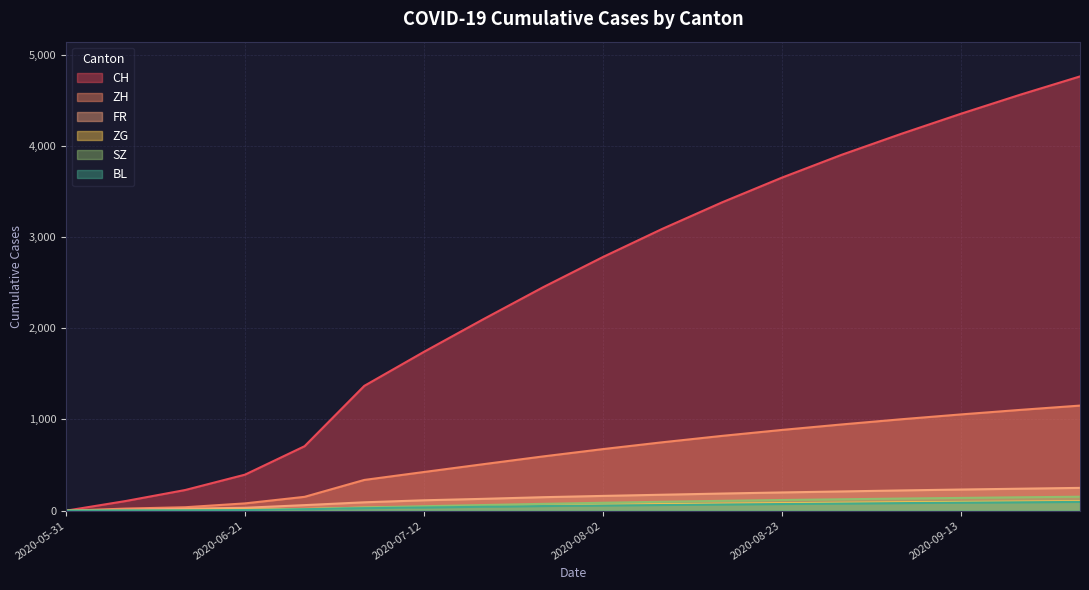

How many data points in SZ are above 87?

8